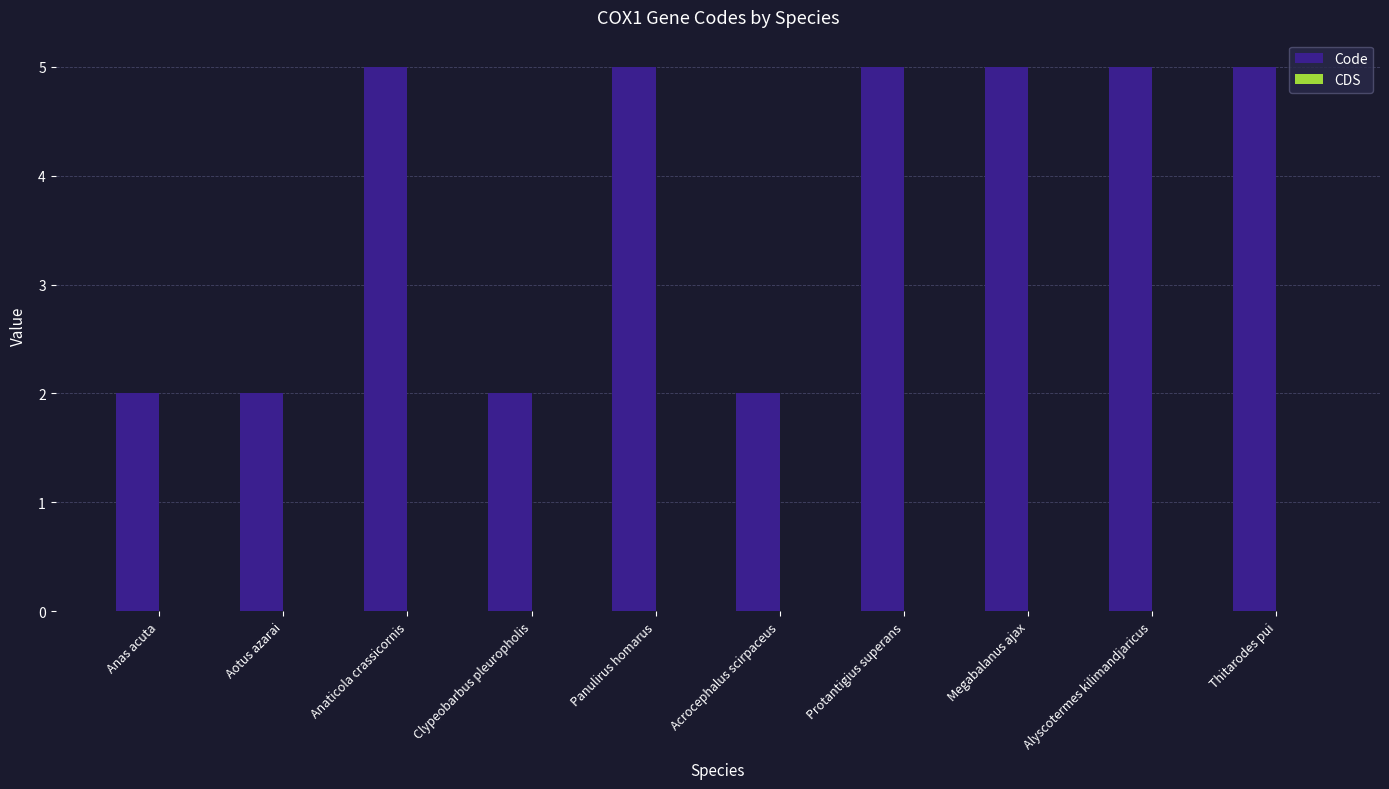

The chart shows a value of 2 at Acrocephalus scirpaceus. True or false?

True